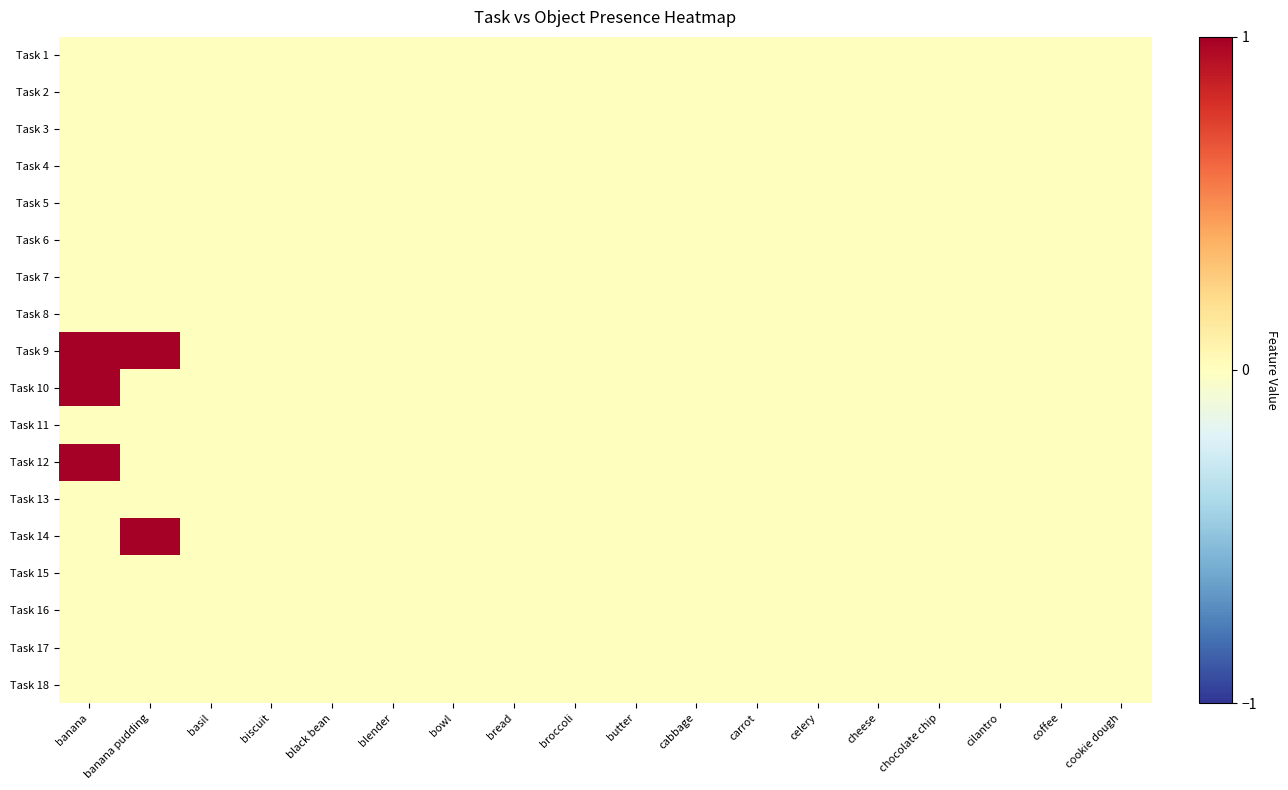

Reading left to right, what are all the values shown in this chart?

Task 1: banana=0	banana pudding=0	basil=0	biscuit=0	black bean=0	blender=0	bowl=0	bread=0	broccoli=0	butter=0	cabbage=0	carrot=0	celery=0	cheese=0	chocolate chip=0	cilantro=0	coffee=0	cookie dough=0
Task 2: banana=0	banana pudding=0	basil=0	biscuit=0	black bean=0	blender=0	bowl=0	bread=0	broccoli=0	butter=0	cabbage=0	carrot=0	celery=0	cheese=0	chocolate chip=0	cilantro=0	coffee=0	cookie dough=0
Task 3: banana=0	banana pudding=0	basil=0	biscuit=0	black bean=0	blender=0	bowl=0	bread=0	broccoli=0	butter=0	cabbage=0	carrot=0	celery=0	cheese=0	chocolate chip=0	cilantro=0	coffee=0	cookie dough=0
Task 4: banana=0	banana pudding=0	basil=0	biscuit=0	black bean=0	blender=0	bowl=0	bread=0	broccoli=0	butter=0	cabbage=0	carrot=0	celery=0	cheese=0	chocolate chip=0	cilantro=0	coffee=0	cookie dough=0
Task 5: banana=0	banana pudding=0	basil=0	biscuit=0	black bean=0	blender=0	bowl=0	bread=0	broccoli=0	butter=0	cabbage=0	carrot=0	celery=0	cheese=0	chocolate chip=0	cilantro=0	coffee=0	cookie dough=0
Task 6: banana=0	banana pudding=0	basil=0	biscuit=0	black bean=0	blender=0	bowl=0	bread=0	broccoli=0	butter=0	cabbage=0	carrot=0	celery=0	cheese=0	chocolate chip=0	cilantro=0	coffee=0	cookie dough=0
Task 7: banana=0	banana pudding=0	basil=0	biscuit=0	black bean=0	blender=0	bowl=0	bread=0	broccoli=0	butter=0	cabbage=0	carrot=0	celery=0	cheese=0	chocolate chip=0	cilantro=0	coffee=0	cookie dough=0
Task 8: banana=0	banana pudding=0	basil=0	biscuit=0	black bean=0	blender=0	bowl=0	bread=0	broccoli=0	butter=0	cabbage=0	carrot=0	celery=0	cheese=0	chocolate chip=0	cilantro=0	coffee=0	cookie dough=0
Task 9: banana=1	banana pudding=1	basil=0	biscuit=0	black bean=0	blender=0	bowl=0	bread=0	broccoli=0	butter=0	cabbage=0	carrot=0	celery=0	cheese=0	chocolate chip=0	cilantro=0	coffee=0	cookie dough=0
Task 10: banana=1	banana pudding=0	basil=0	biscuit=0	black bean=0	blender=0	bowl=0	bread=0	broccoli=0	butter=0	cabbage=0	carrot=0	celery=0	cheese=0	chocolate chip=0	cilantro=0	coffee=0	cookie dough=0
Task 11: banana=0	banana pudding=0	basil=0	biscuit=0	black bean=0	blender=0	bowl=0	bread=0	broccoli=0	butter=0	cabbage=0	carrot=0	celery=0	cheese=0	chocolate chip=0	cilantro=0	coffee=0	cookie dough=0
Task 12: banana=1	banana pudding=0	basil=0	biscuit=0	black bean=0	blender=0	bowl=0	bread=0	broccoli=0	butter=0	cabbage=0	carrot=0	celery=0	cheese=0	chocolate chip=0	cilantro=0	coffee=0	cookie dough=0
Task 13: banana=0	banana pudding=0	basil=0	biscuit=0	black bean=0	blender=0	bowl=0	bread=0	broccoli=0	butter=0	cabbage=0	carrot=0	celery=0	cheese=0	chocolate chip=0	cilantro=0	coffee=0	cookie dough=0
Task 14: banana=0	banana pudding=1	basil=0	biscuit=0	black bean=0	blender=0	bowl=0	bread=0	broccoli=0	butter=0	cabbage=0	carrot=0	celery=0	cheese=0	chocolate chip=0	cilantro=0	coffee=0	cookie dough=0
Task 15: banana=0	banana pudding=0	basil=0	biscuit=0	black bean=0	blender=0	bowl=0	bread=0	broccoli=0	butter=0	cabbage=0	carrot=0	celery=0	cheese=0	chocolate chip=0	cilantro=0	coffee=0	cookie dough=0
Task 16: banana=0	banana pudding=0	basil=0	biscuit=0	black bean=0	blender=0	bowl=0	bread=0	broccoli=0	butter=0	cabbage=0	carrot=0	celery=0	cheese=0	chocolate chip=0	cilantro=0	coffee=0	cookie dough=0
Task 17: banana=0	banana pudding=0	basil=0	biscuit=0	black bean=0	blender=0	bowl=0	bread=0	broccoli=0	butter=0	cabbage=0	carrot=0	celery=0	cheese=0	chocolate chip=0	cilantro=0	coffee=0	cookie dough=0
Task 18: banana=0	banana pudding=0	basil=0	biscuit=0	black bean=0	blender=0	bowl=0	bread=0	broccoli=0	butter=0	cabbage=0	carrot=0	celery=0	cheese=0	chocolate chip=0	cilantro=0	coffee=0	cookie dough=0